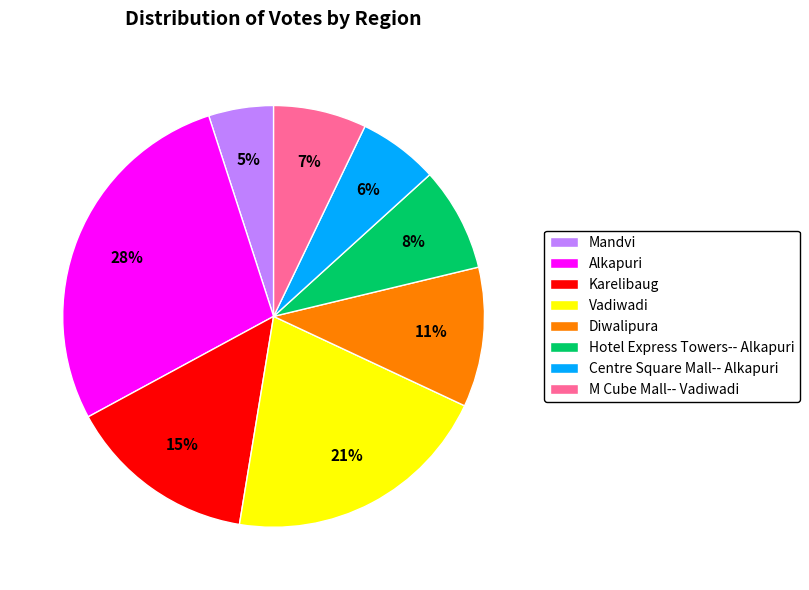

True or false: Centre Square Mall-- Alkapuri accounts for 1% of the total.

False